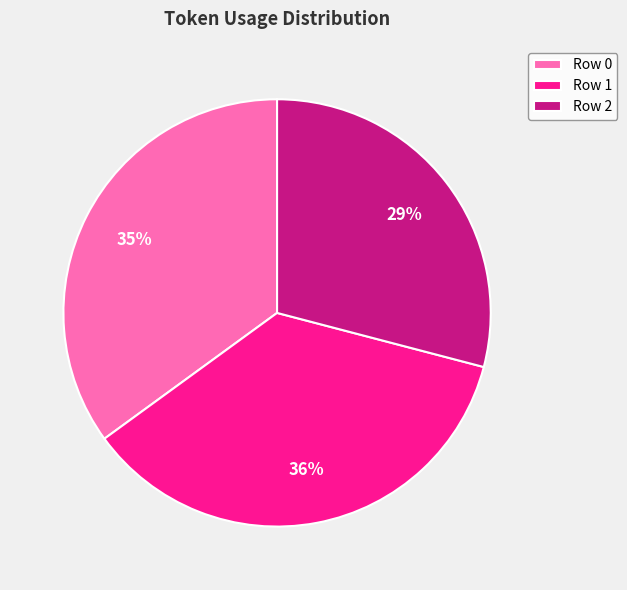

Is Row 1 the majority of the pie?

No